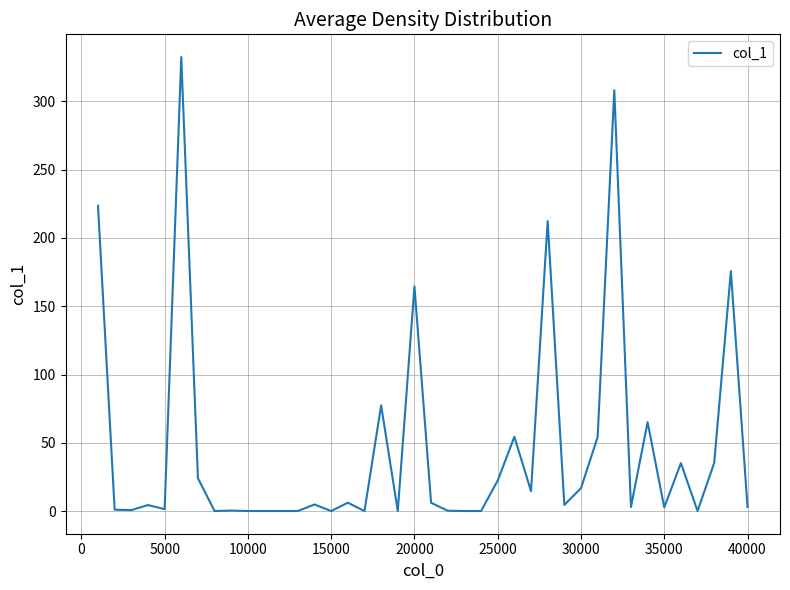

What is the difference between the maximum and minimum values?

332.5